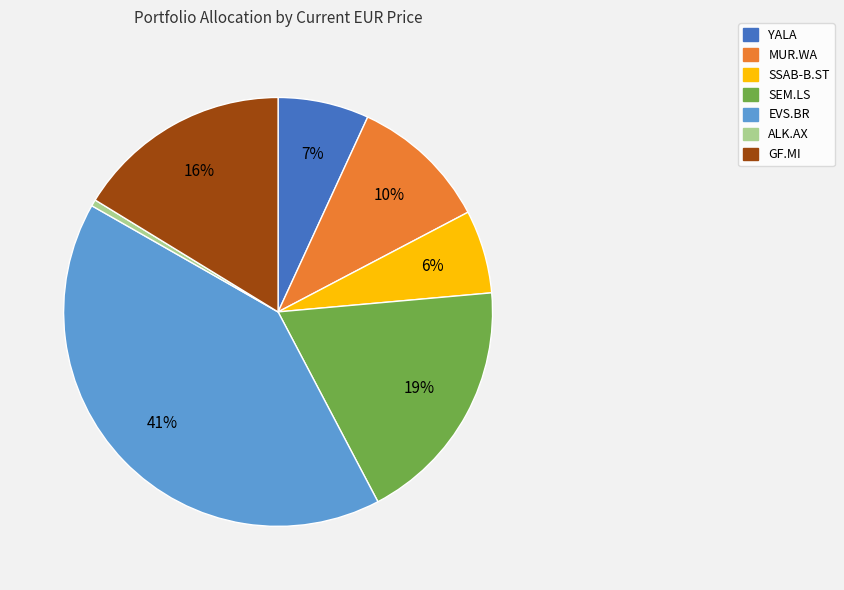

Combined, do MUR.WA and ALK.AX account for over 50%?

No